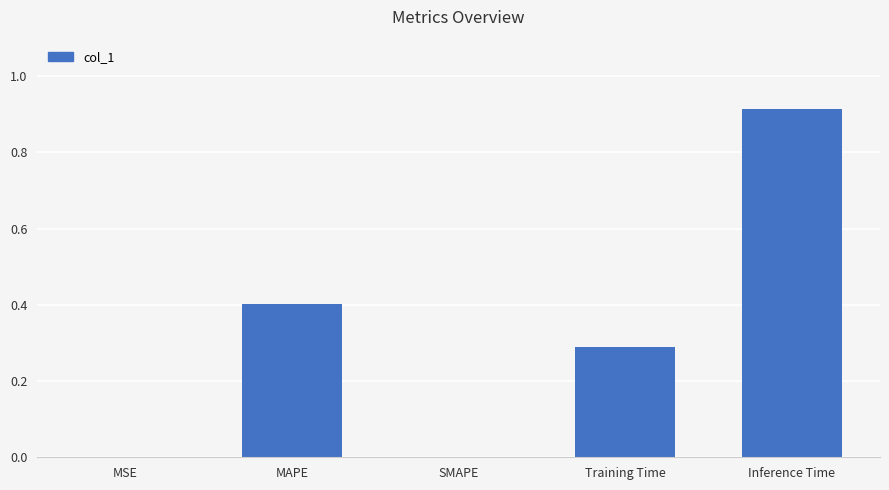

True or false: the data shows 0.3 at SMAPE.

False